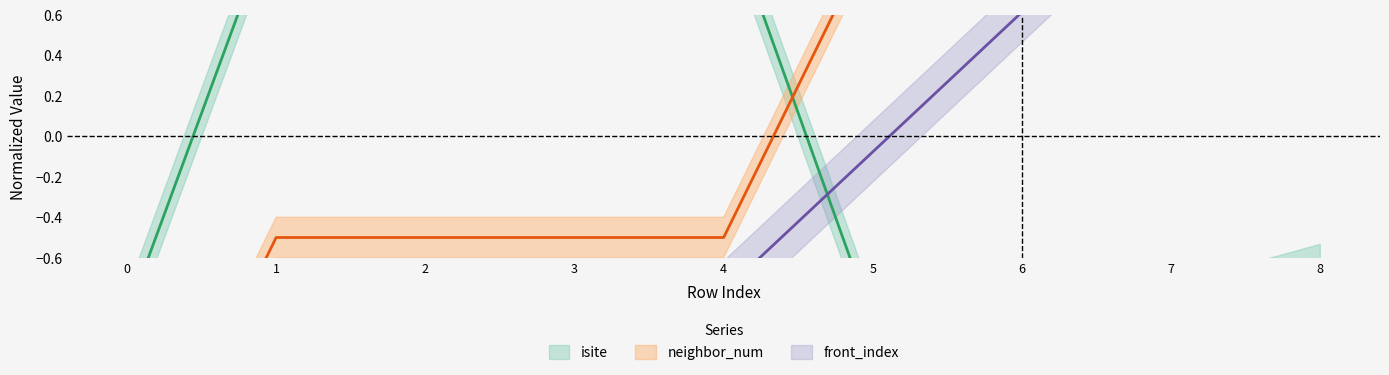

List the series in order of their peak value, lowest first.

neighbor_num, isite, front_index